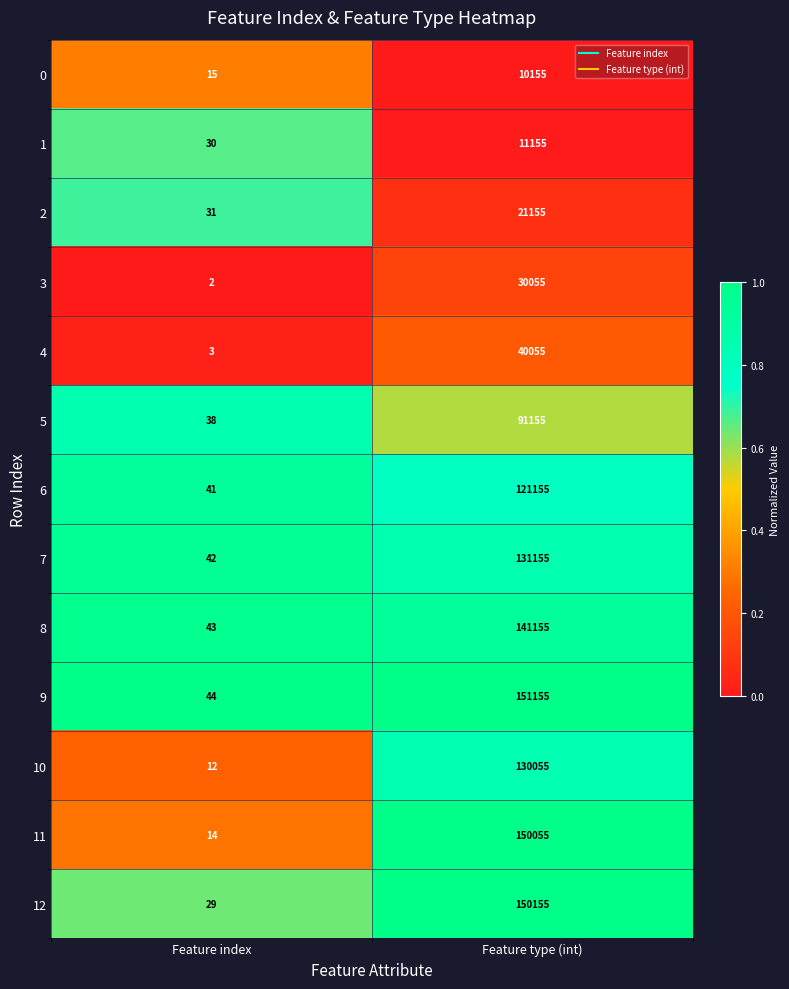

Which series changed the most between Feature index and Feature type (int)?

9